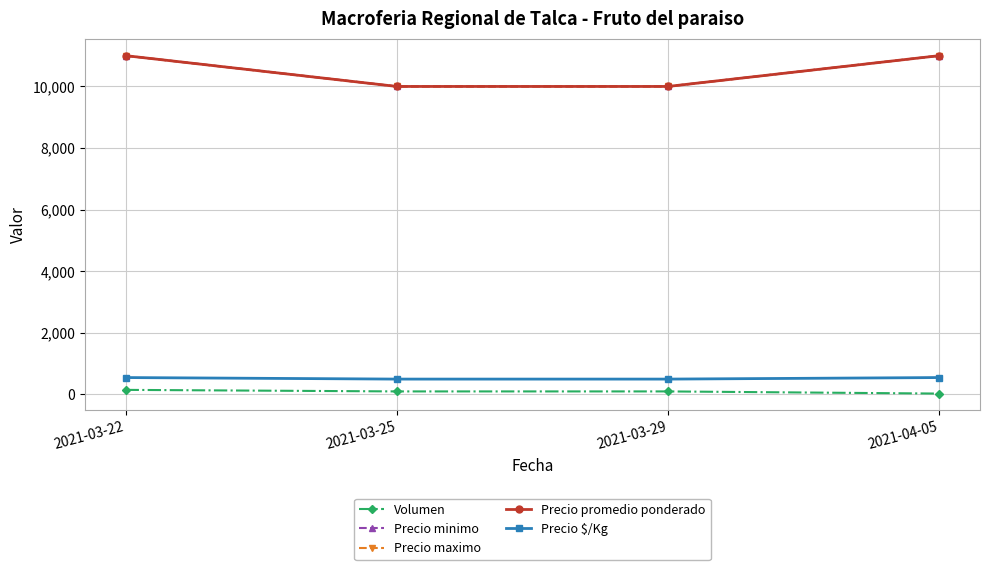

Reading right to left, transcribe all the data shown in this chart.

Volumen: 2021-04-05=30	2021-03-29=100	2021-03-25=100	2021-03-22=150
Precio minimo: 2021-04-05=11000	2021-03-29=10000	2021-03-25=10000	2021-03-22=11000
Precio maximo: 2021-04-05=11000	2021-03-29=10000	2021-03-25=10000	2021-03-22=11000
Precio promedio ponderado: 2021-04-05=11000	2021-03-29=10000	2021-03-25=10000	2021-03-22=11000
Precio $/Kg: 2021-04-05=550	2021-03-29=500	2021-03-25=500	2021-03-22=550